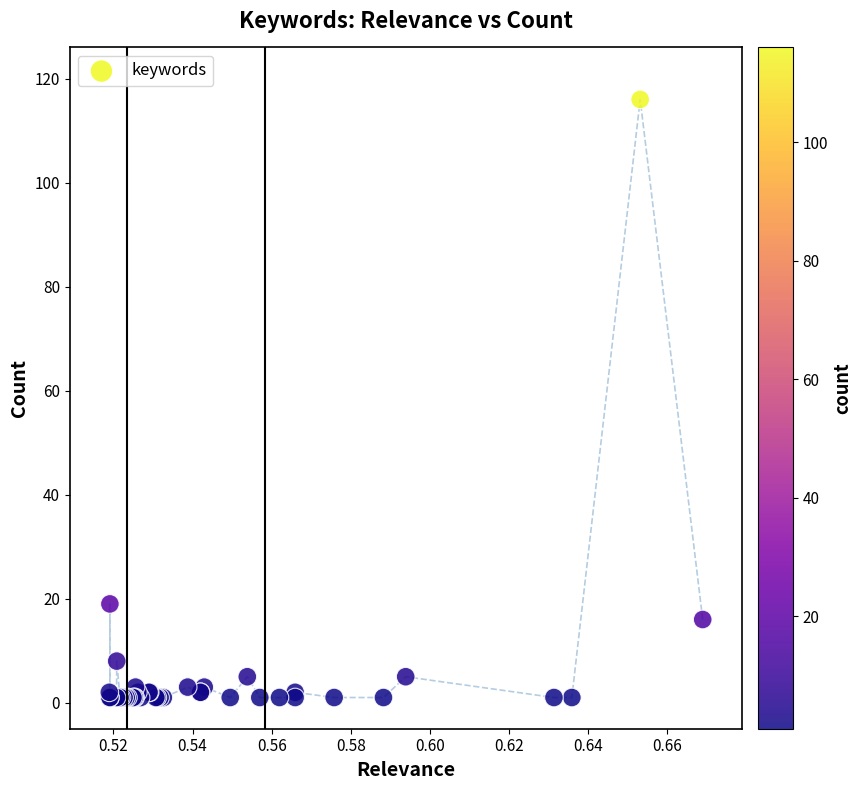

What Y value in the scatter plot is closest to 58?

19